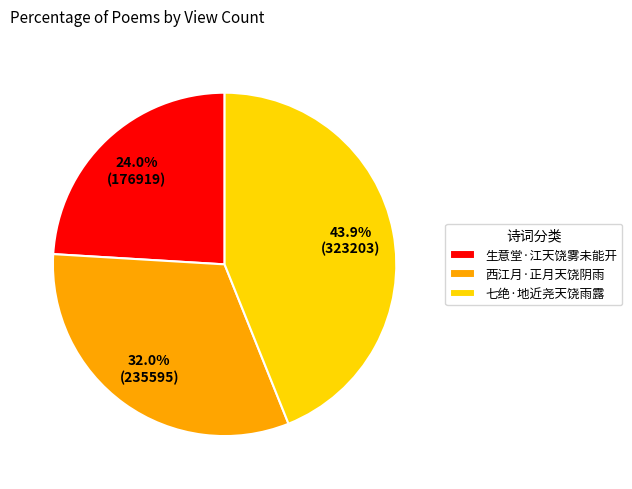

Is the sum of 生意堂·江天饶雾未能开 and 西江月·正月天饶阴雨 greater than half?

Yes